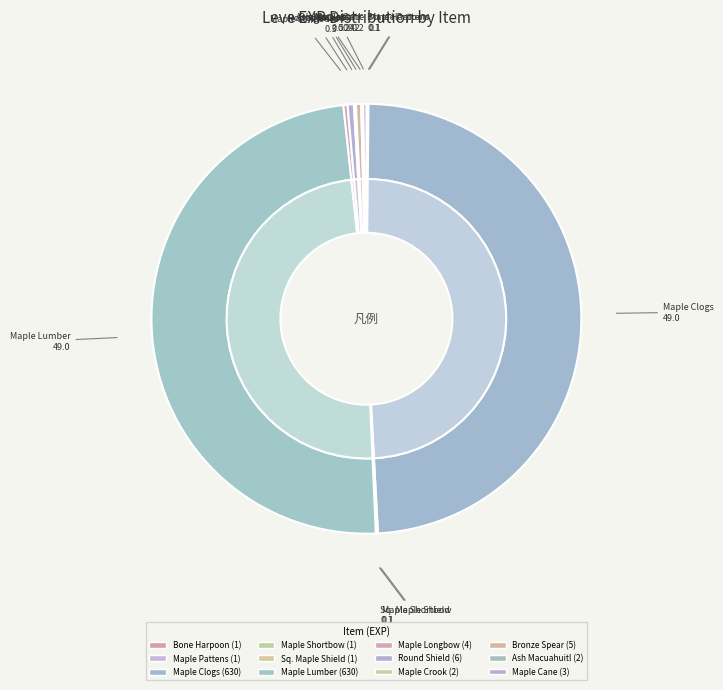

Which slice is the largest?

Maple Clogs